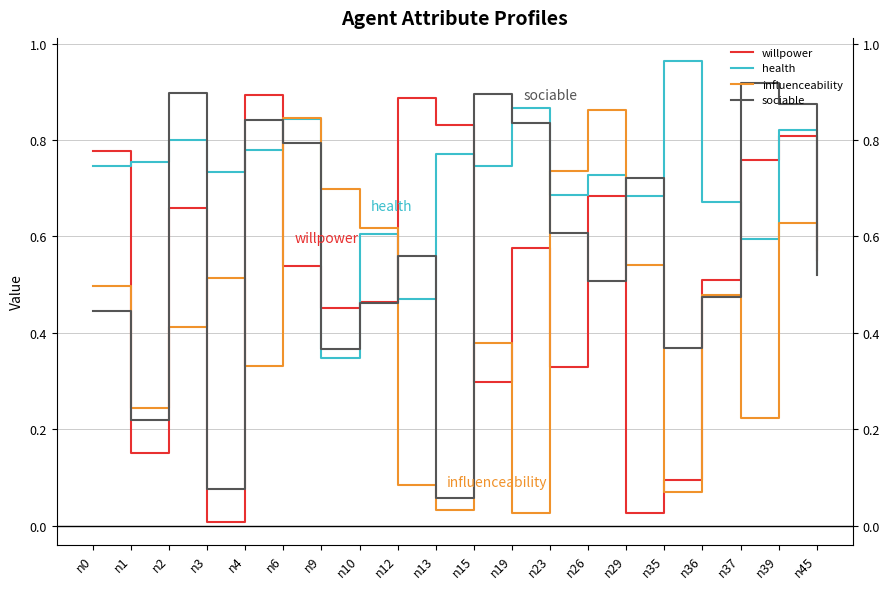

How many categories are shown in the chart?

20